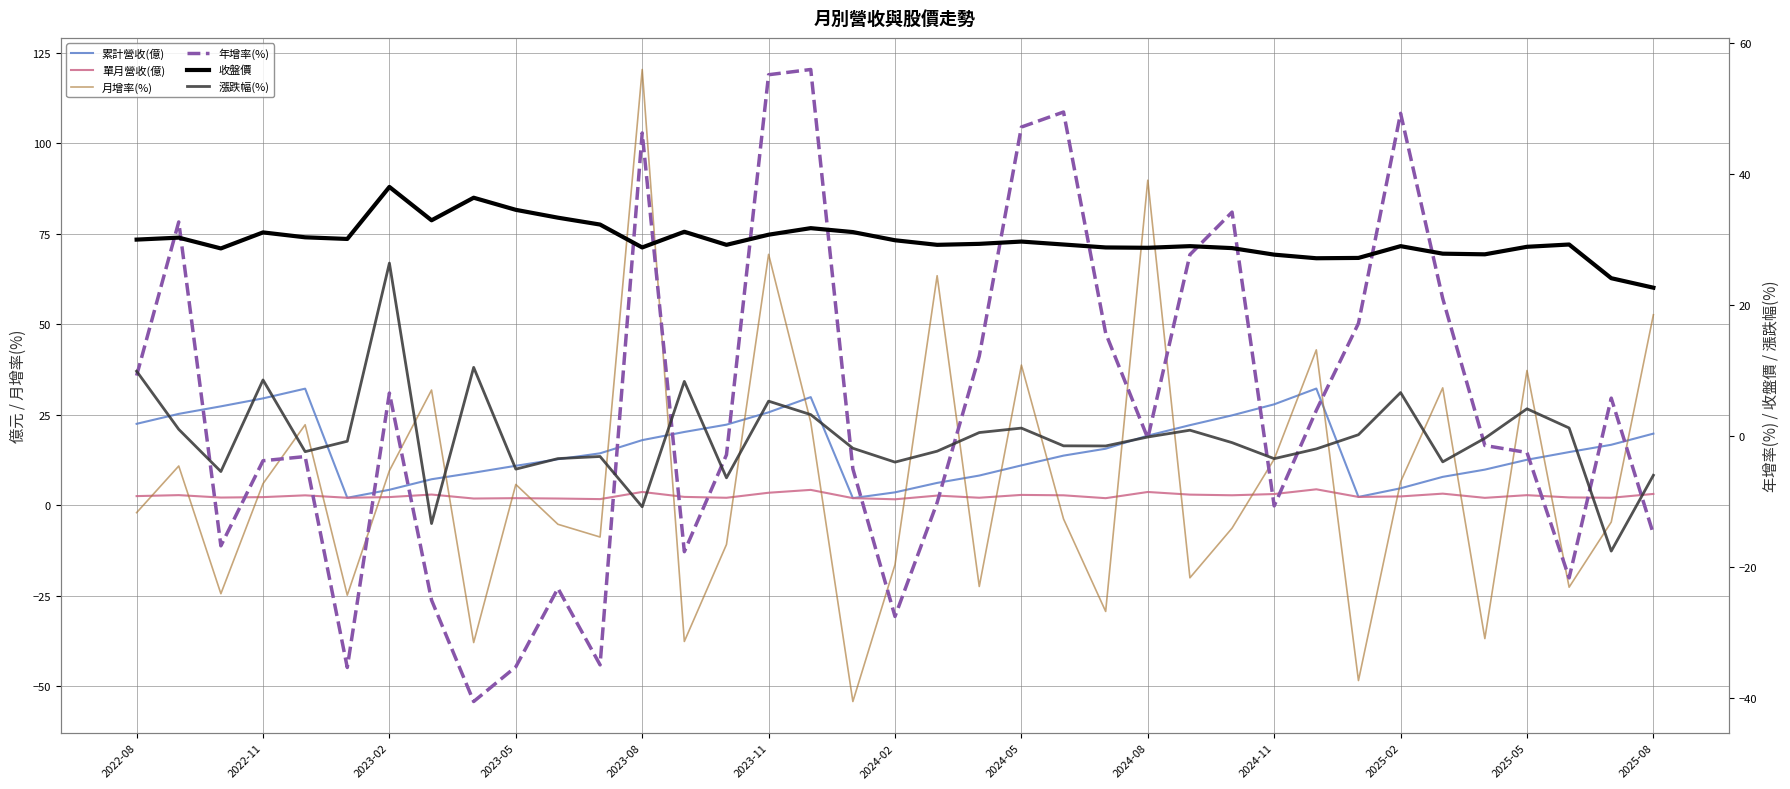

The 單月營收(億) series shows 2.2 at 2023-02. True or false?

True